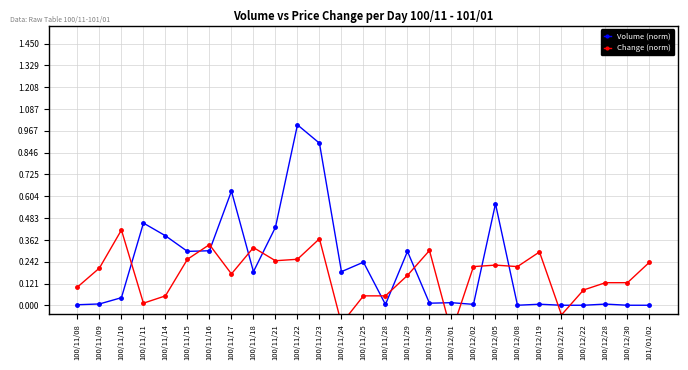

At 100/11/21, list the series in order from largest to smallest.

Volume (norm), Change (norm)